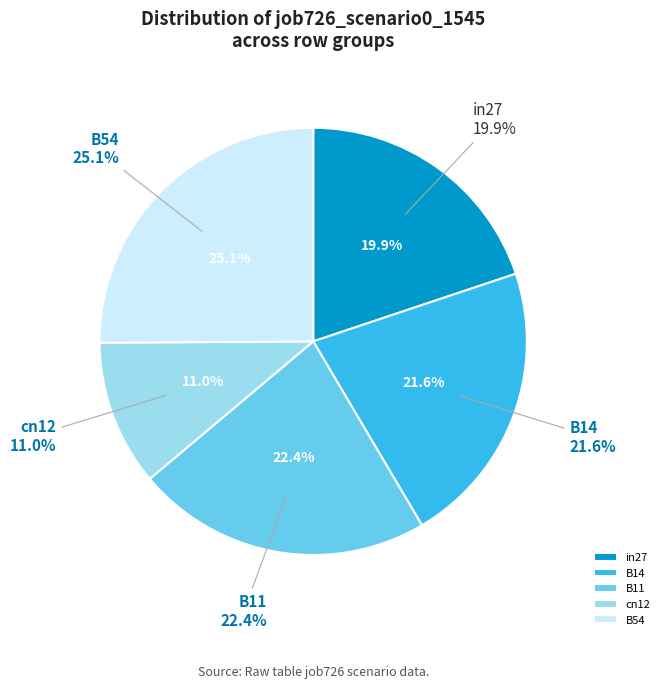

To the nearest percent, what is the combined percentage of B11 and in27?

42%